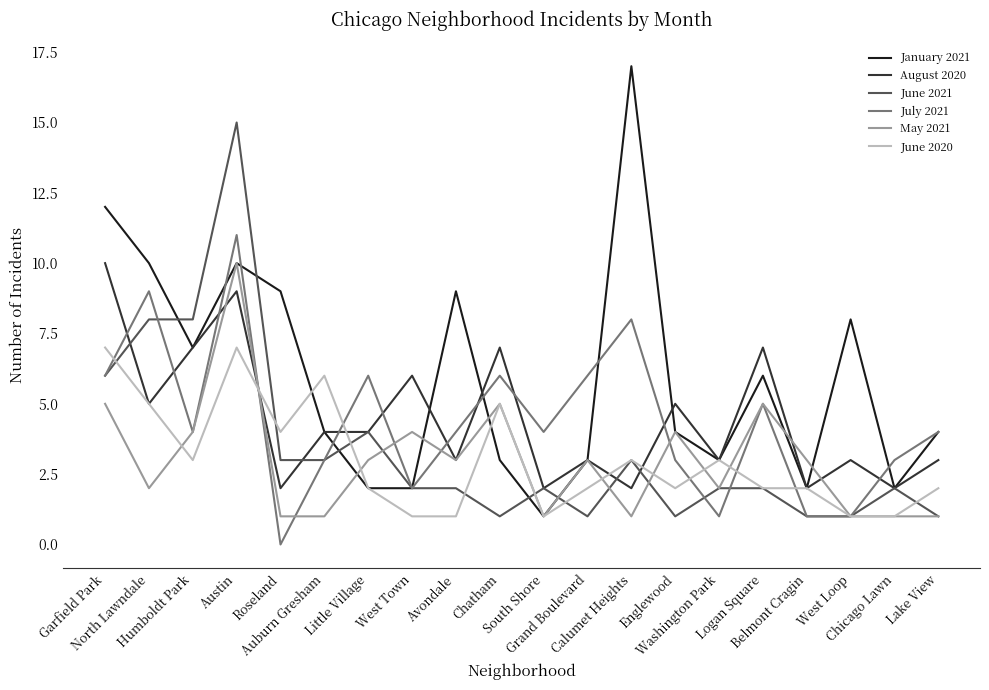

Where is the first local minimum for June 2020?

Humboldt Park